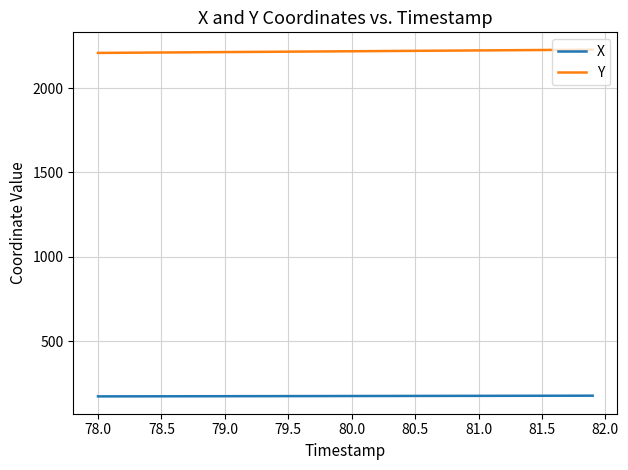

List the series in order of their peak value, highest first.

Y, X